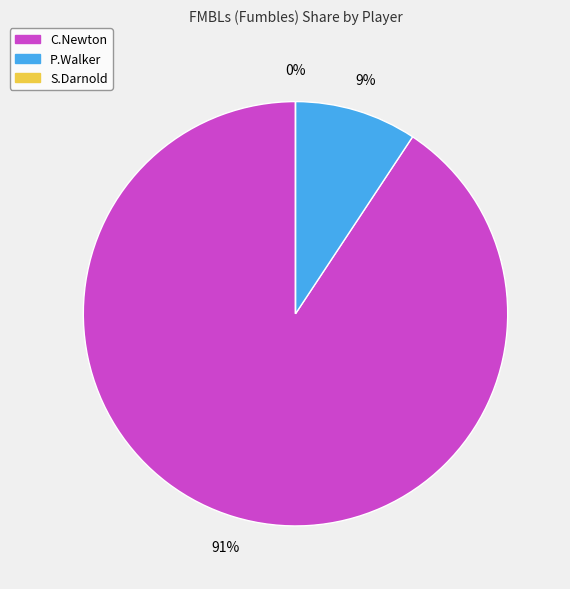

To the nearest percent, what is the average slice percentage?

33%